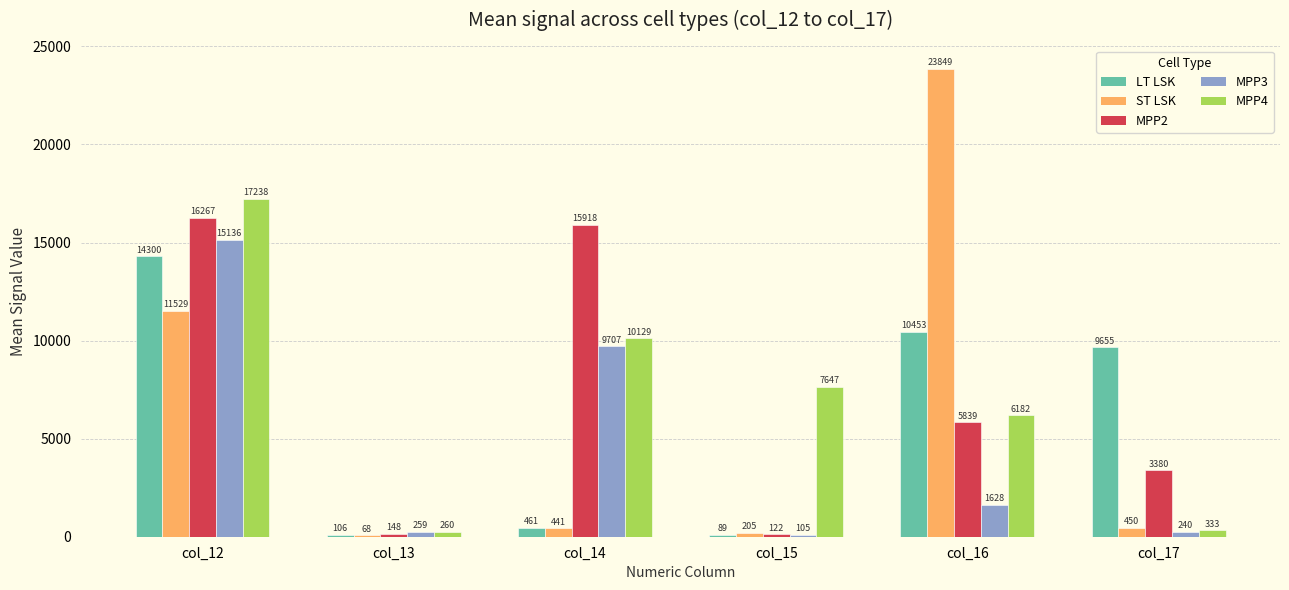

Is it true that MPP3 equals 259.4 at col_13?

True